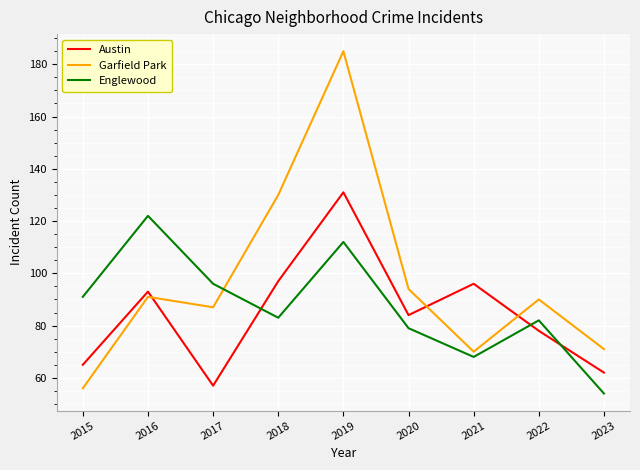

Reading right to left, transcribe all the data shown in this chart.

Austin: 2023=62	2022=78	2021=96	2020=84	2019=131	2018=97	2017=57	2016=93	2015=65
Garfield Park: 2023=71	2022=90	2021=70	2020=94	2019=185	2018=130	2017=87	2016=91	2015=56
Englewood: 2023=54	2022=82	2021=68	2020=79	2019=112	2018=83	2017=96	2016=122	2015=91